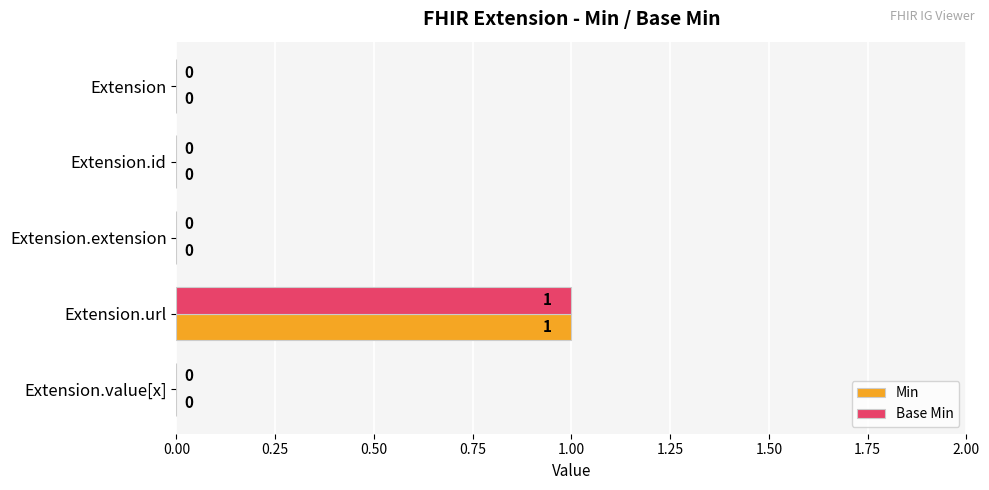

At which category does the chart reach its peak across all series?

Extension.url